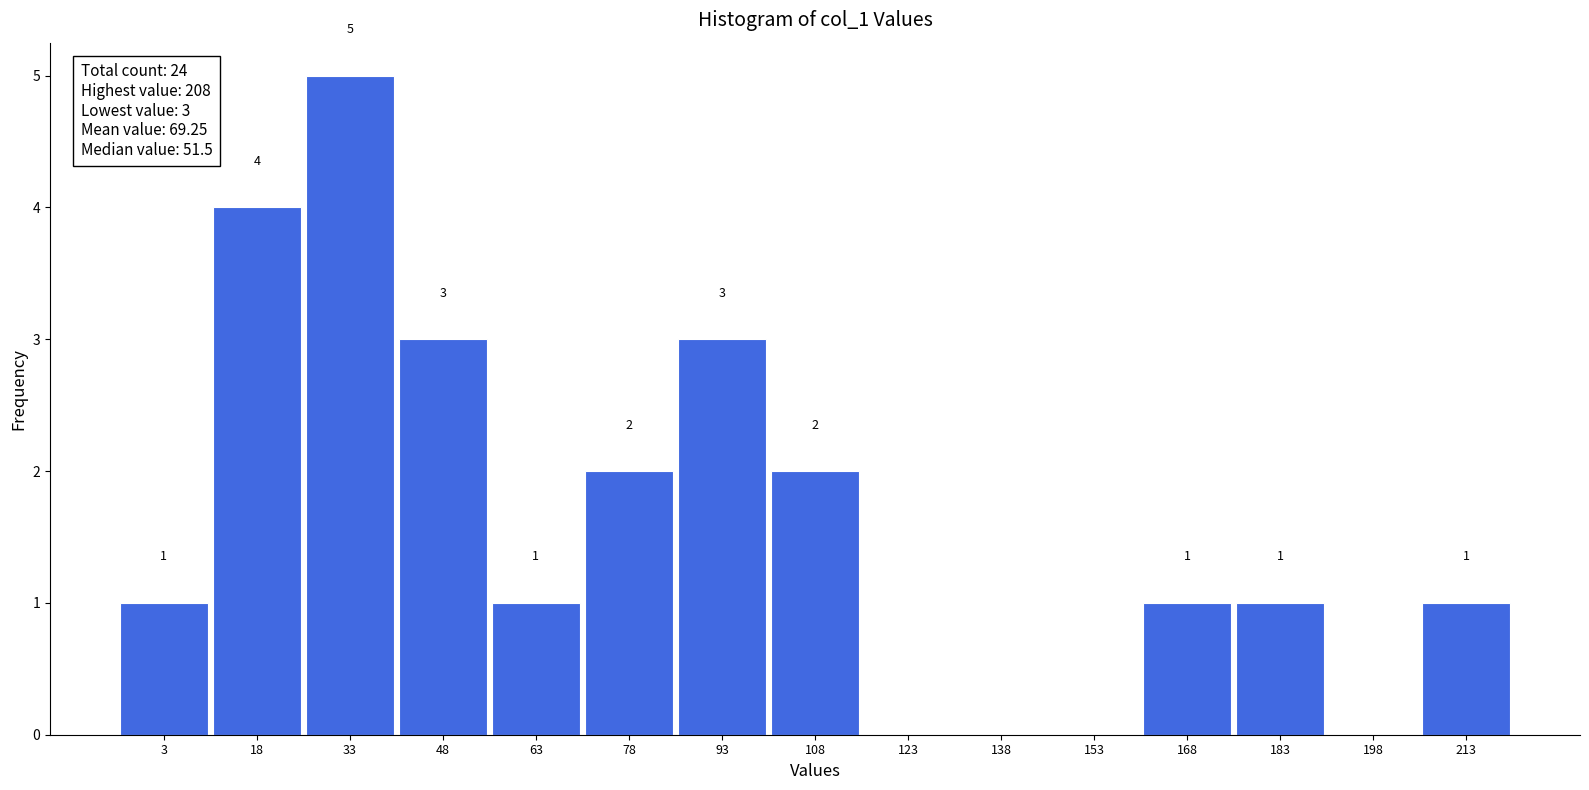

Which range on the x-axis has the tallest bar?

25.5 to 40.5